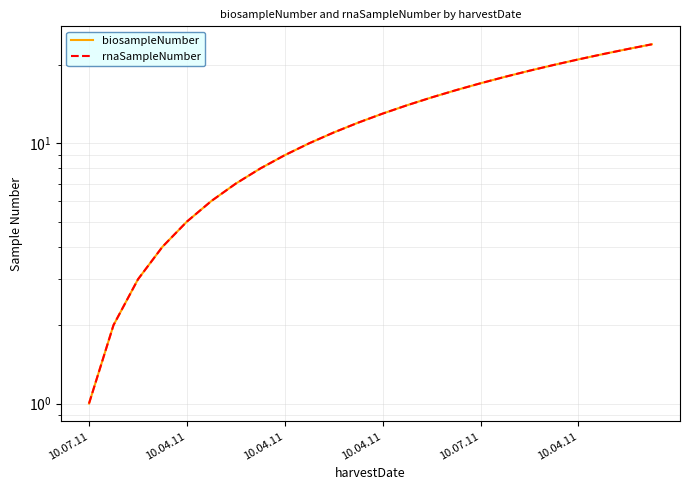

True or false: biosampleNumber has more than 2 interior local peaks.

False